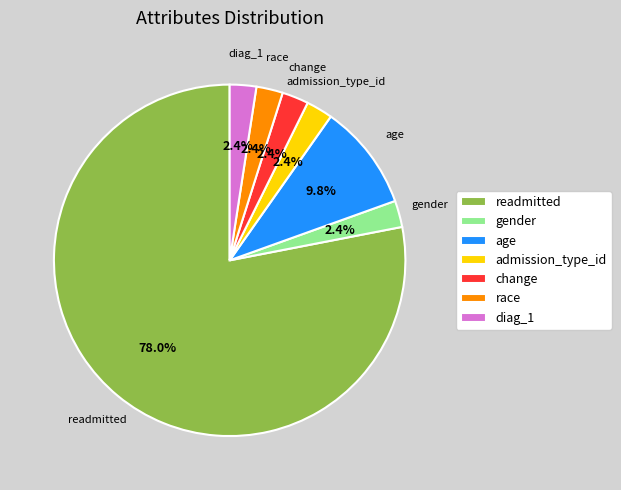

Which has a higher value, age or admission_type_id?

age